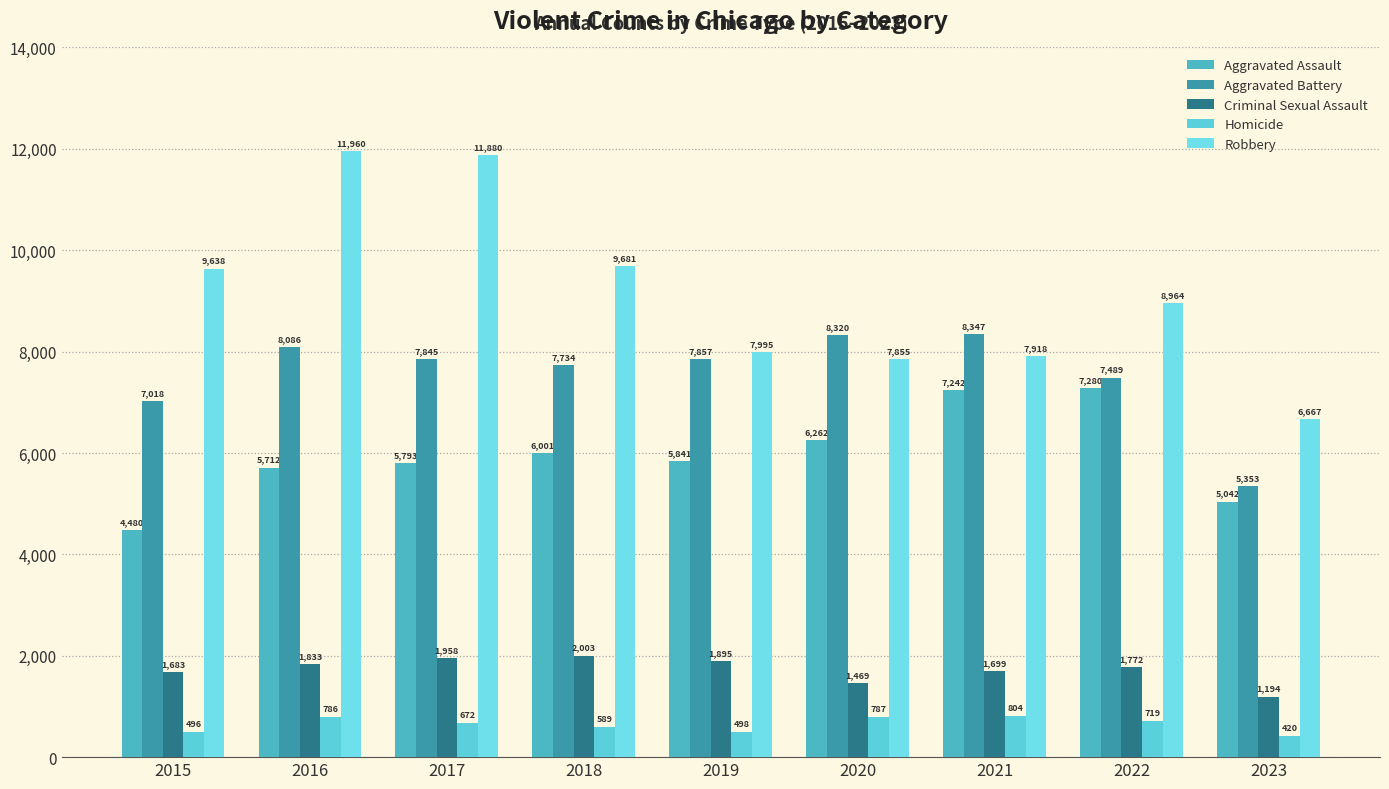

What is the value of the Homicide bar at the 1st from the left?

496